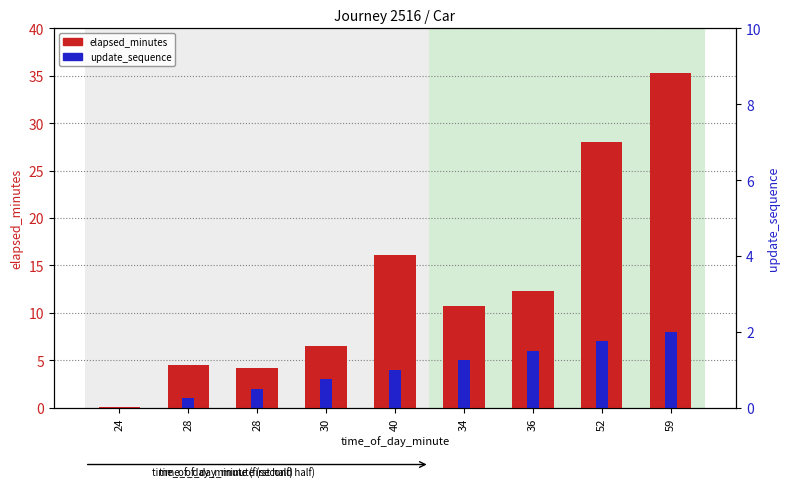

List the series in order of their peak value, highest first.

elapsed_minutes, update_sequence